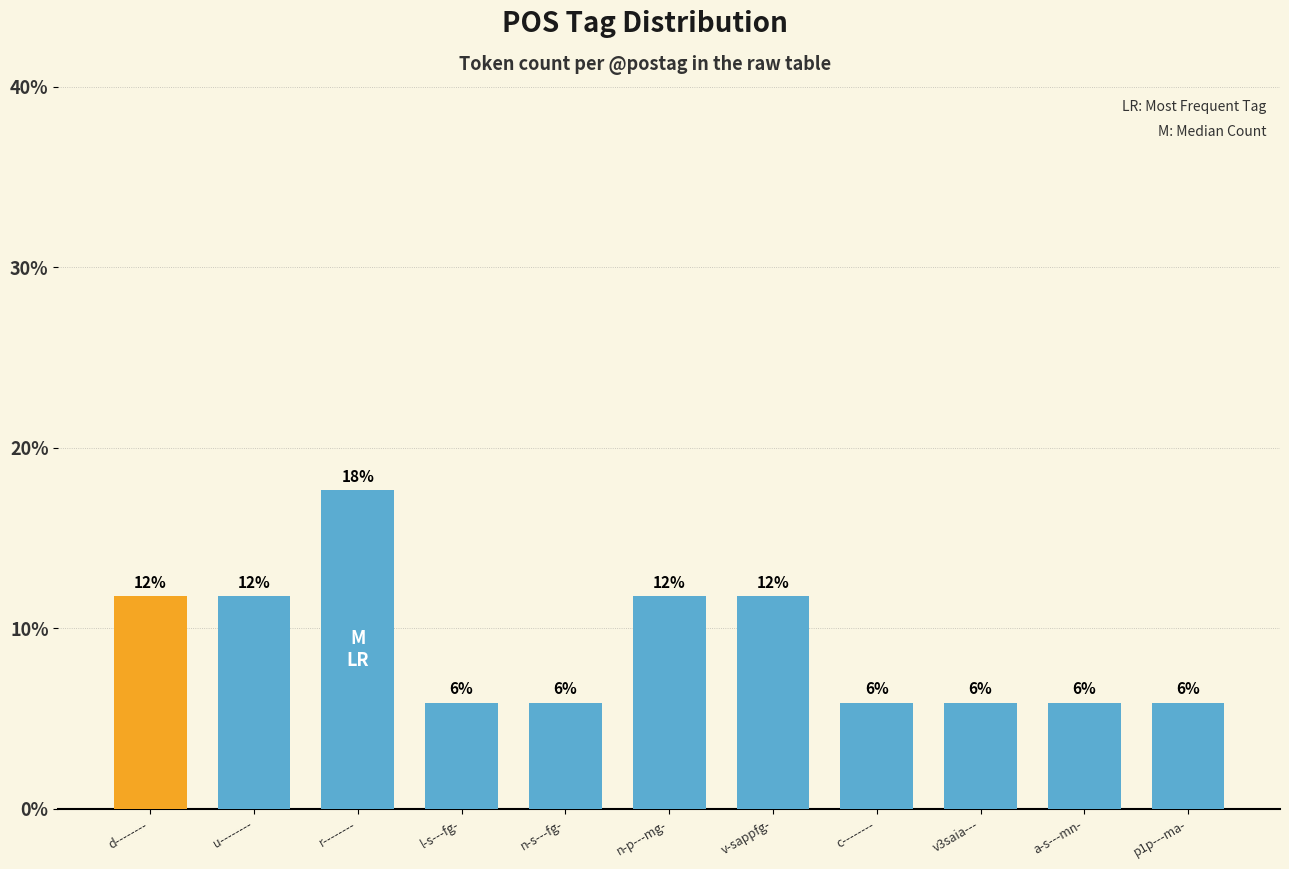

Rank the categories by value from lowest to highest.

l-s---fg-, n-s---fg-, c--------, v3saia---, a-s---mn-, p1p---ma-, d--------, u--------, n-p---mg-, v-sappfg-, r--------